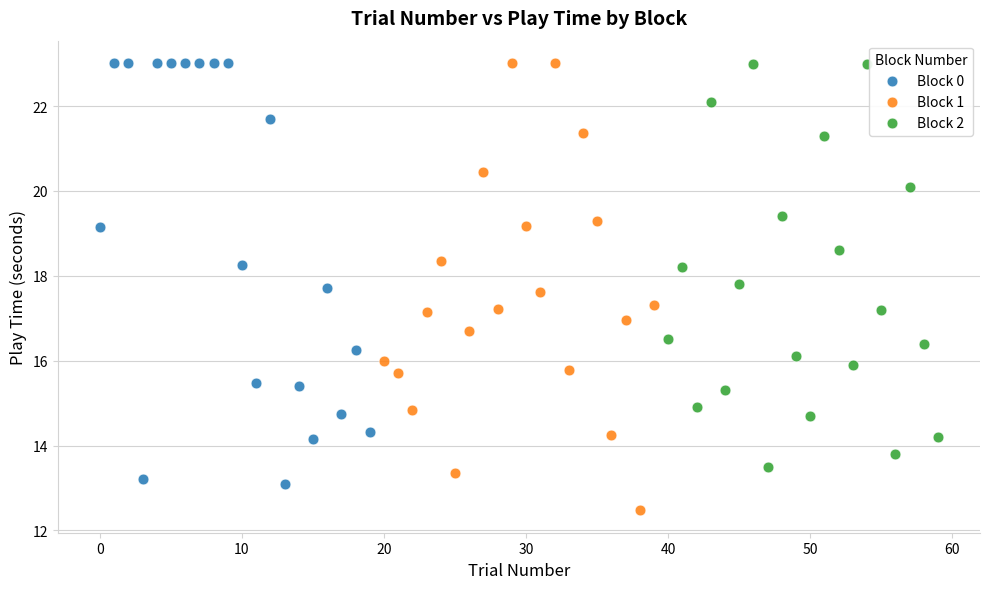

Which series reaches the minimum Y coordinate?

Block 1